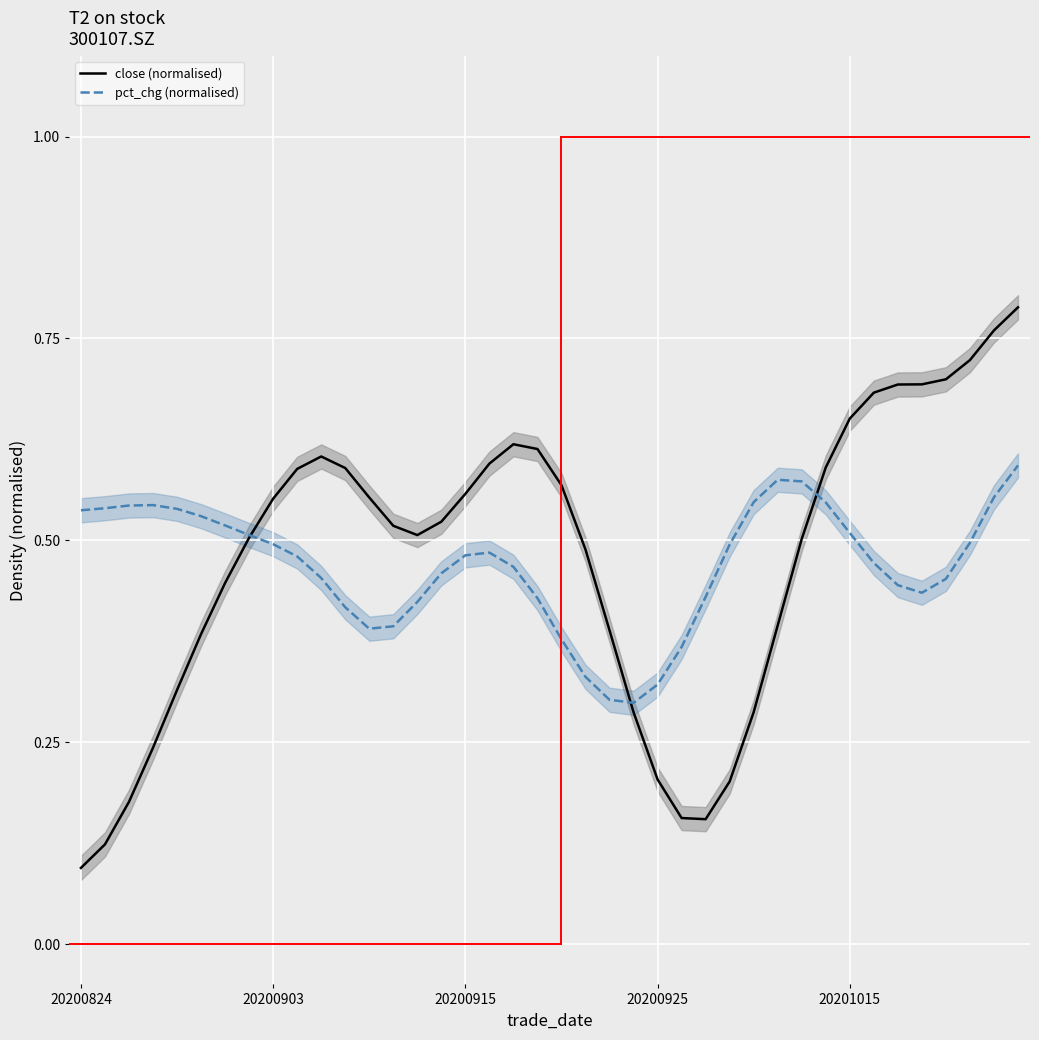

True or false: close (normalised) has more than 0 points higher than both neighbors.

True